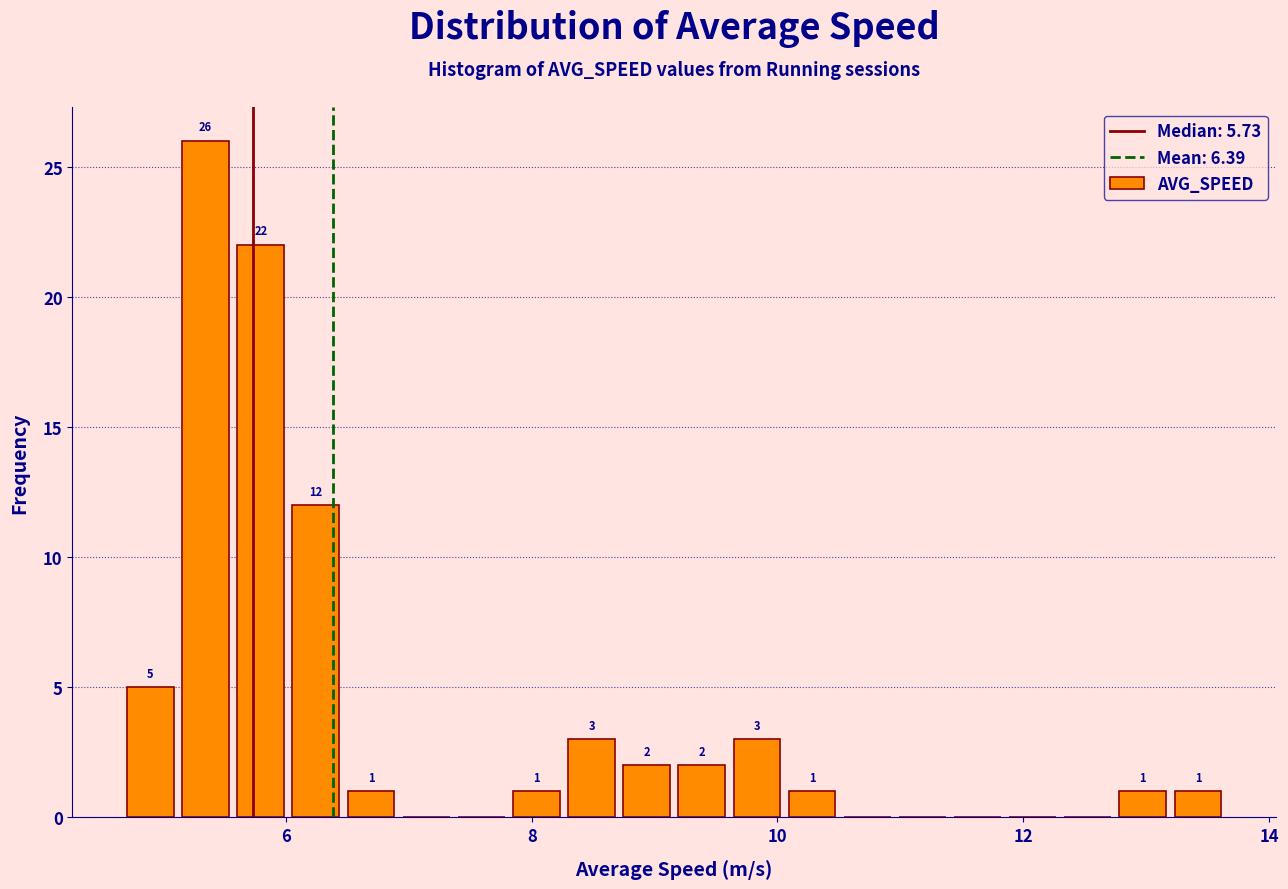

Around what value on the x-axis is the tallest bar? Give the approximate position of its centre, as read against the axis.

5.4